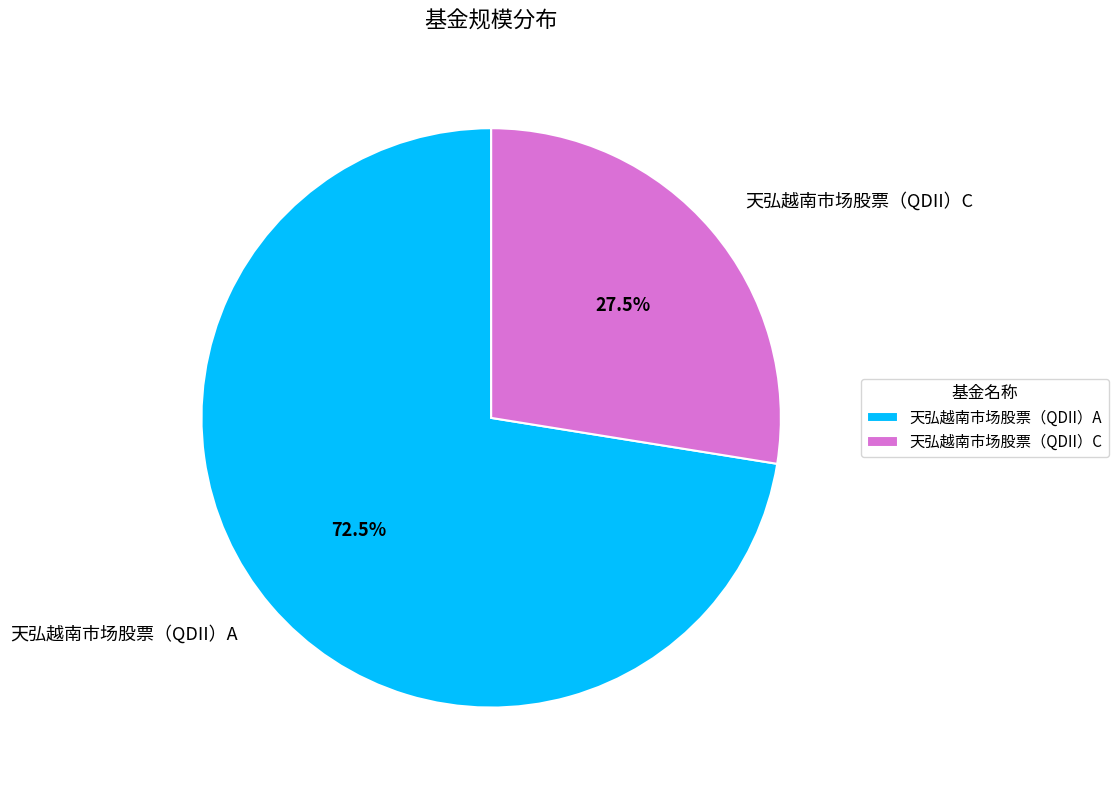

How many segments does this pie chart have?

2